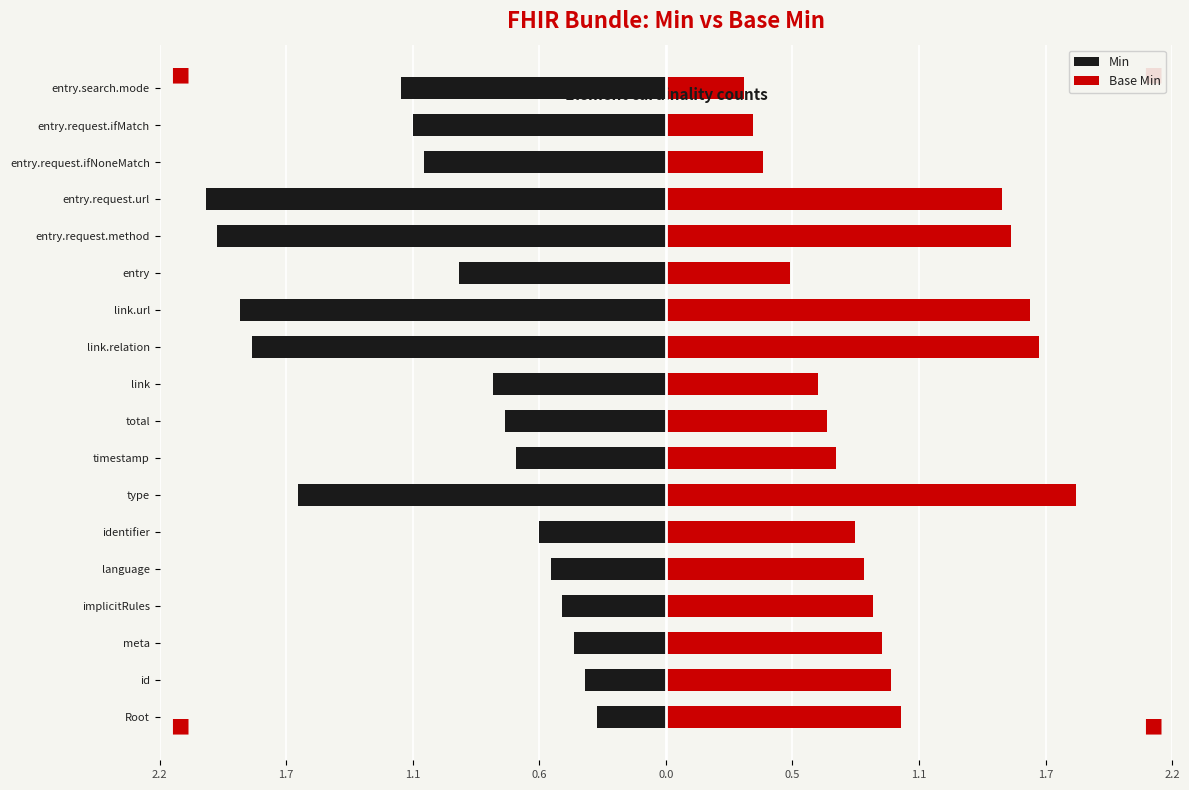

What is the spread (max minus min) of values at id?

1.3